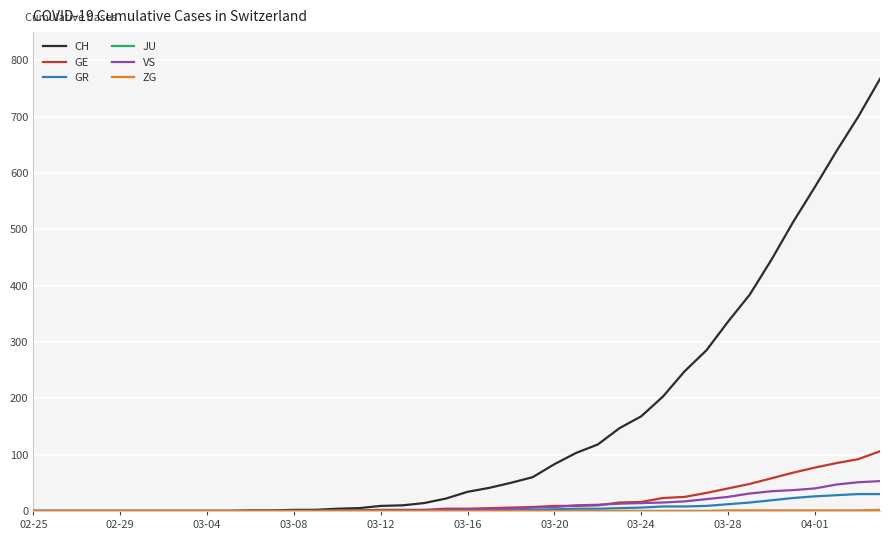

Which series has the largest range (max minus min)?

CH